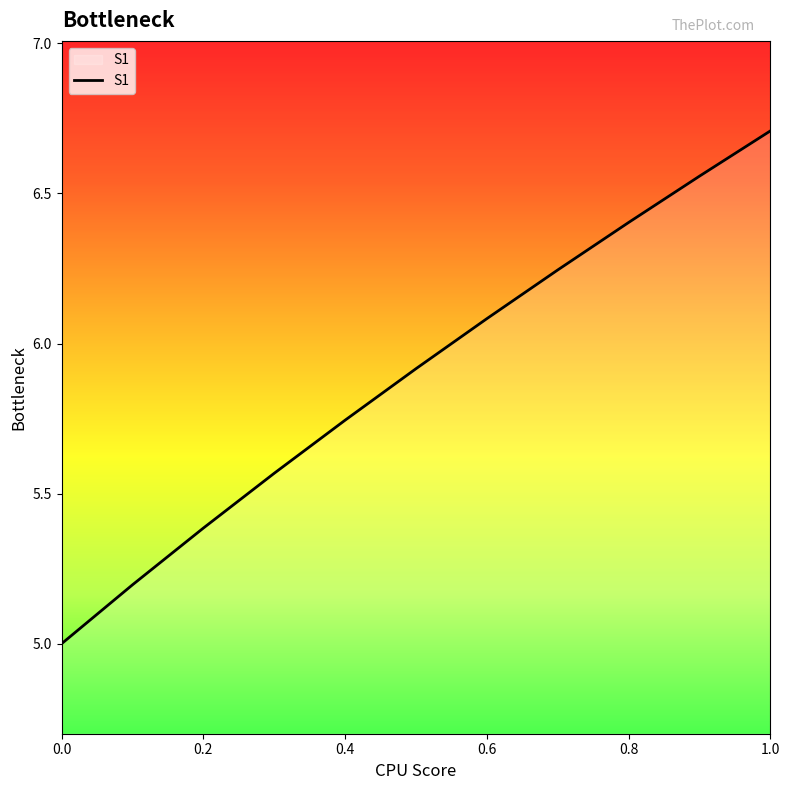

What is the maximum value shown in the chart?

6.7